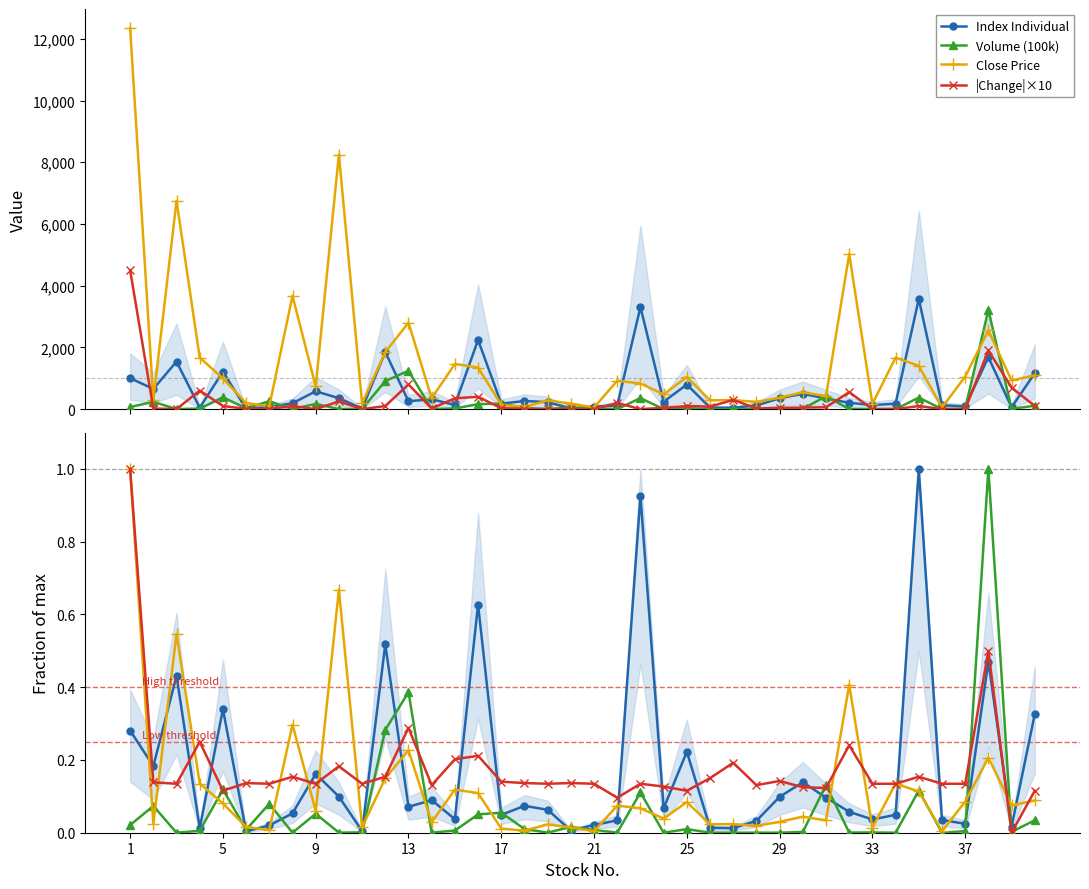

Which category has the highest value in the Close Price series?

1